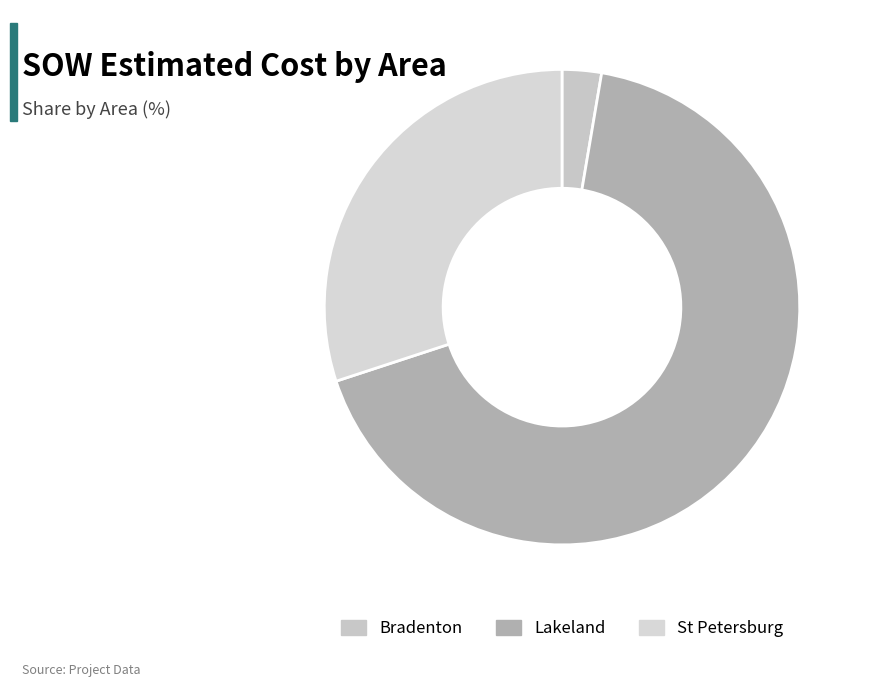

Count the number of slices in the pie.

3